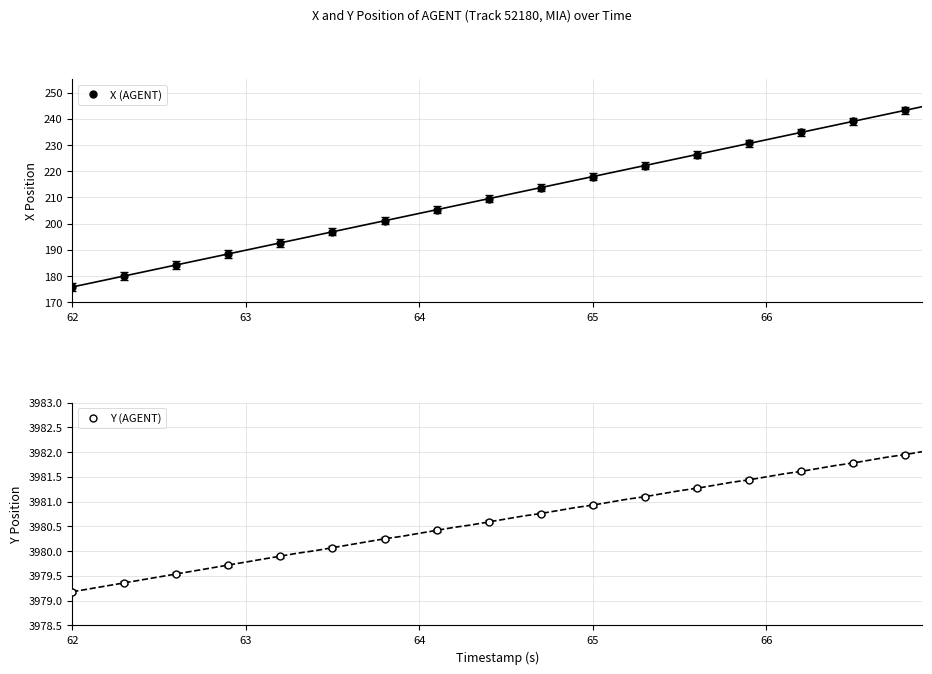

What is the minimum value for X (AGENT)?

175.9